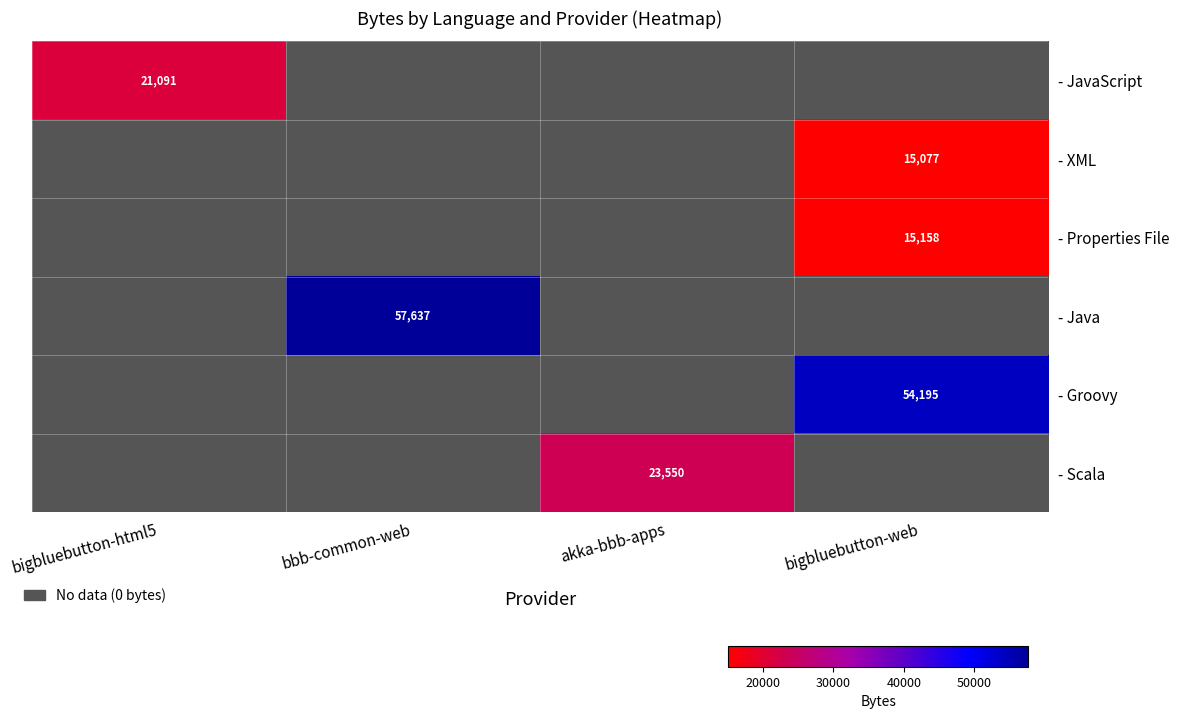

Is it true that - Groovy equals 54195 at bigbluebutton-web?

True